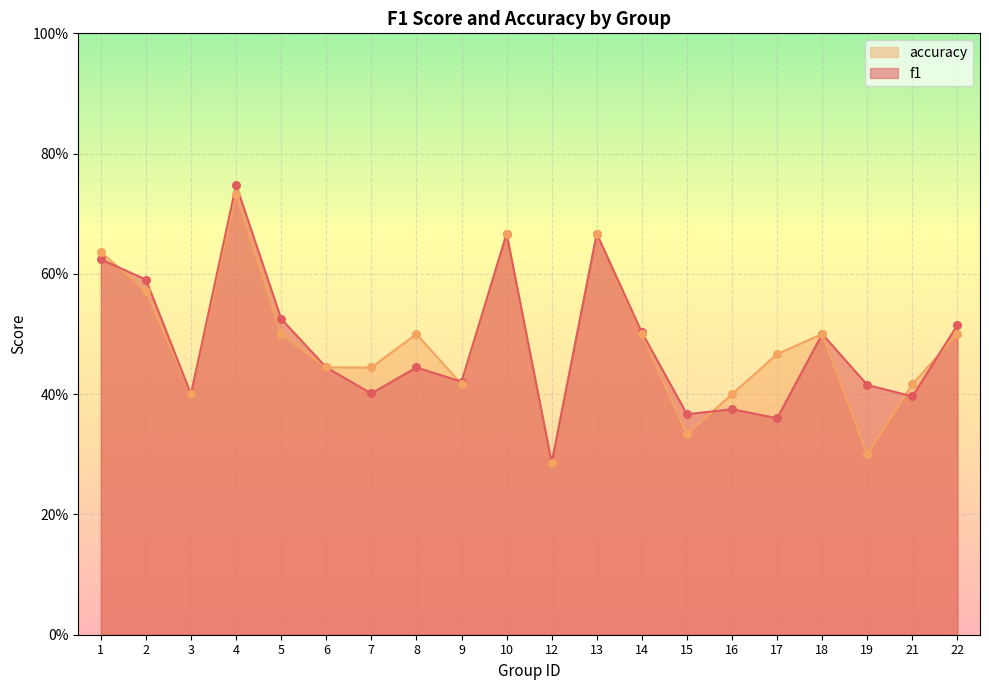

Is the value of f1 at 10 greater than the value of accuracy at 1?

Yes